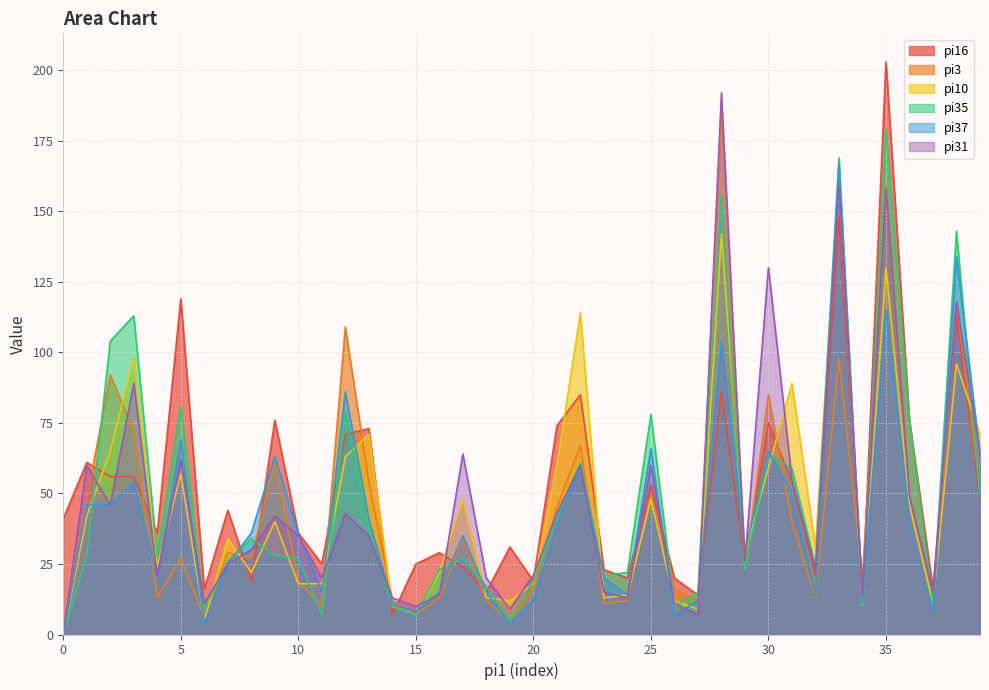

How many intersections are there between pi16 and pi31?

15